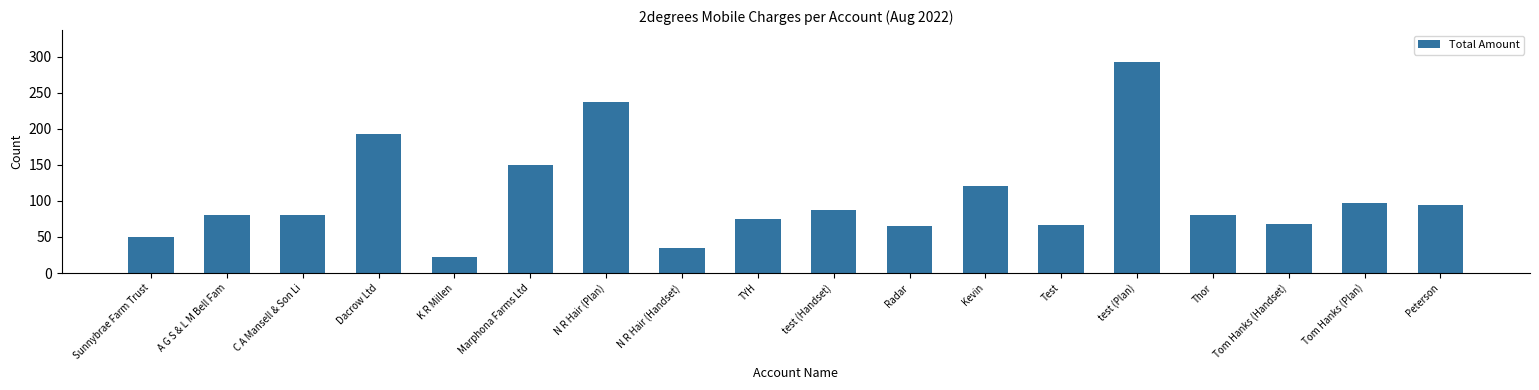

What is the maximum value shown in the chart?

292.8